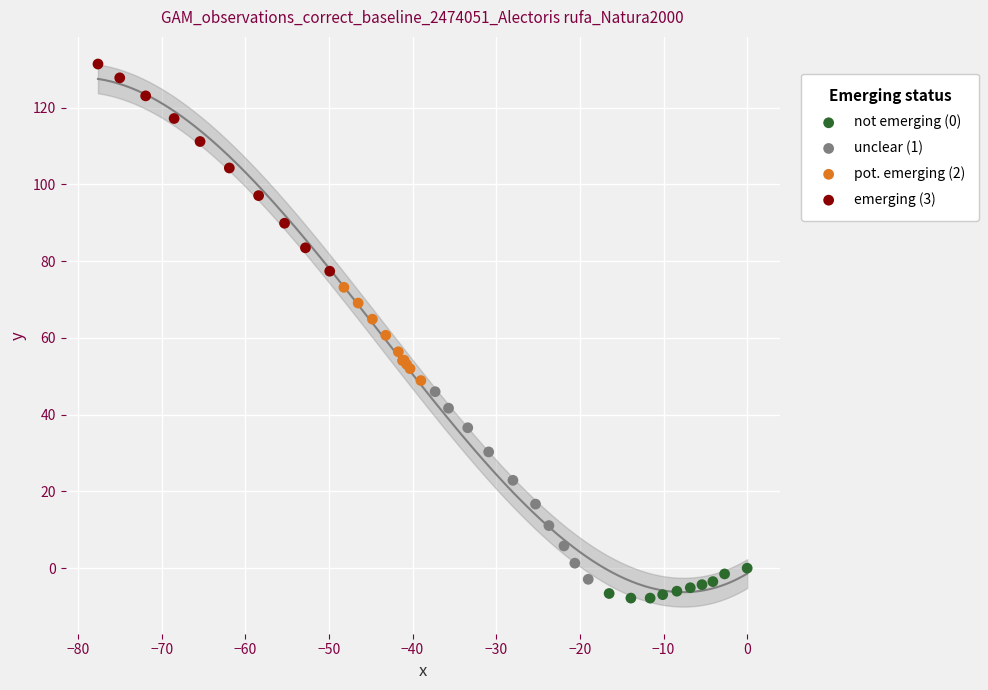

Which series has the largest Y range (max minus min)?

emerging (3)